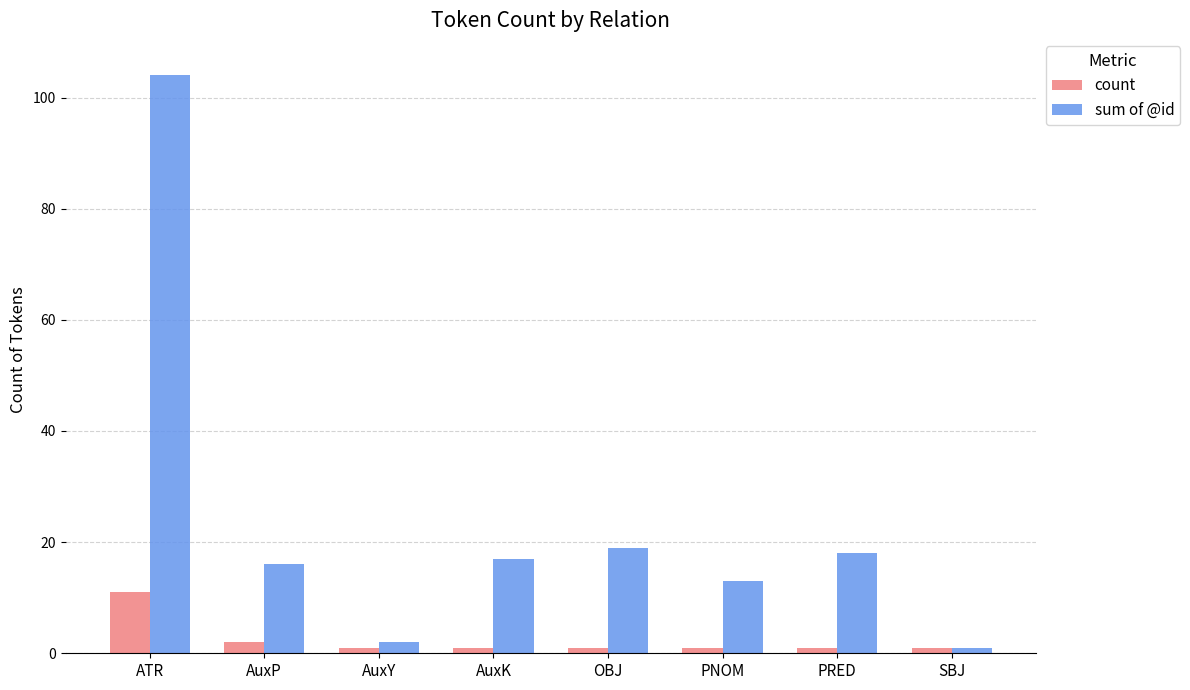

What is the total value across all series at SBJ?

2